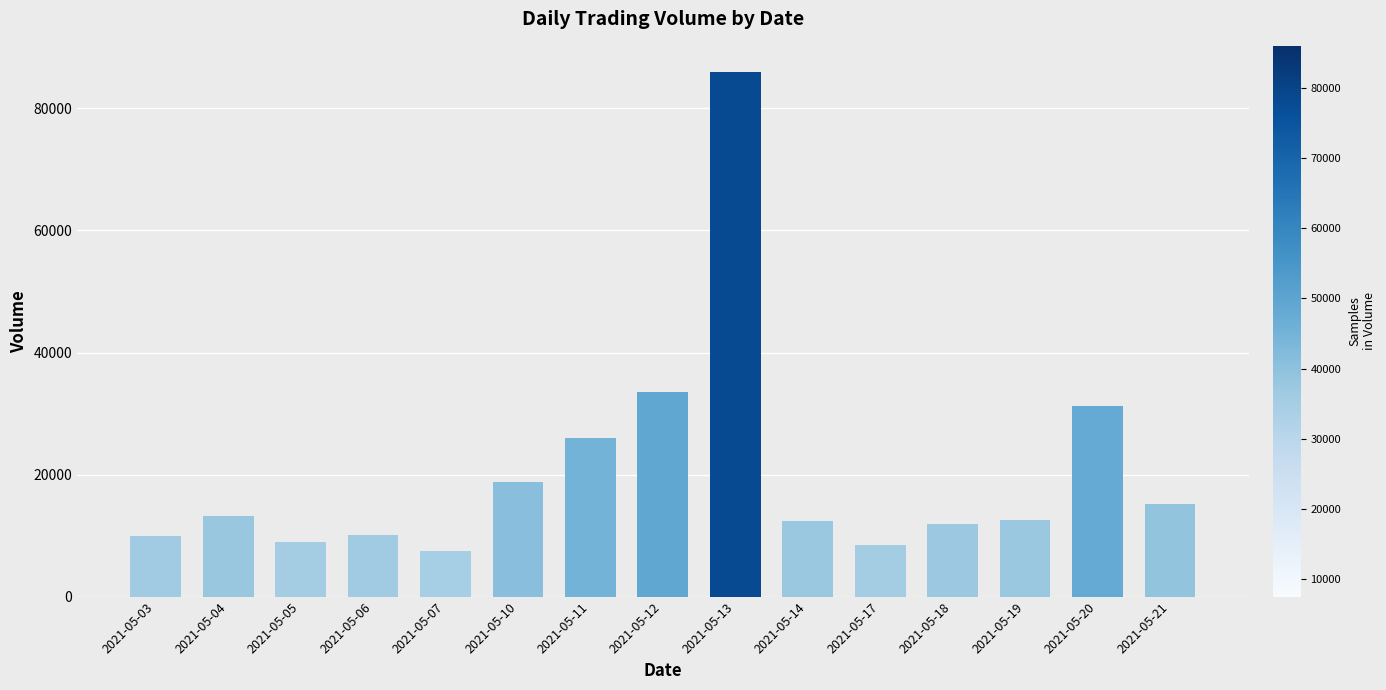

What is the difference between the values at 2021-05-03 and 2021-05-13?

75988